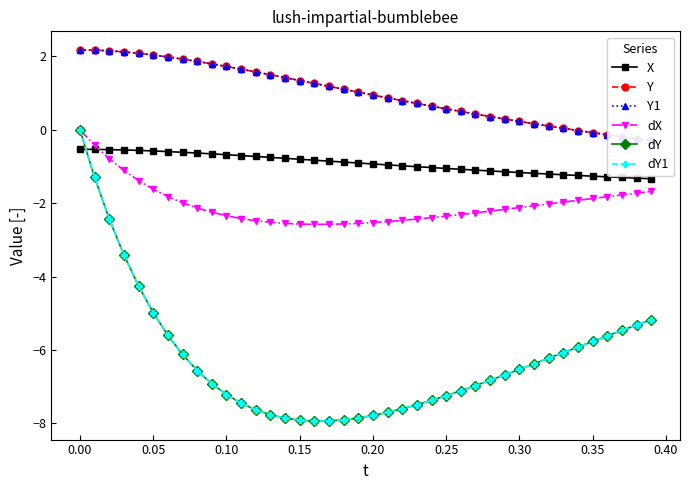

The Y series shows -0.3 at 37. True or false?

False